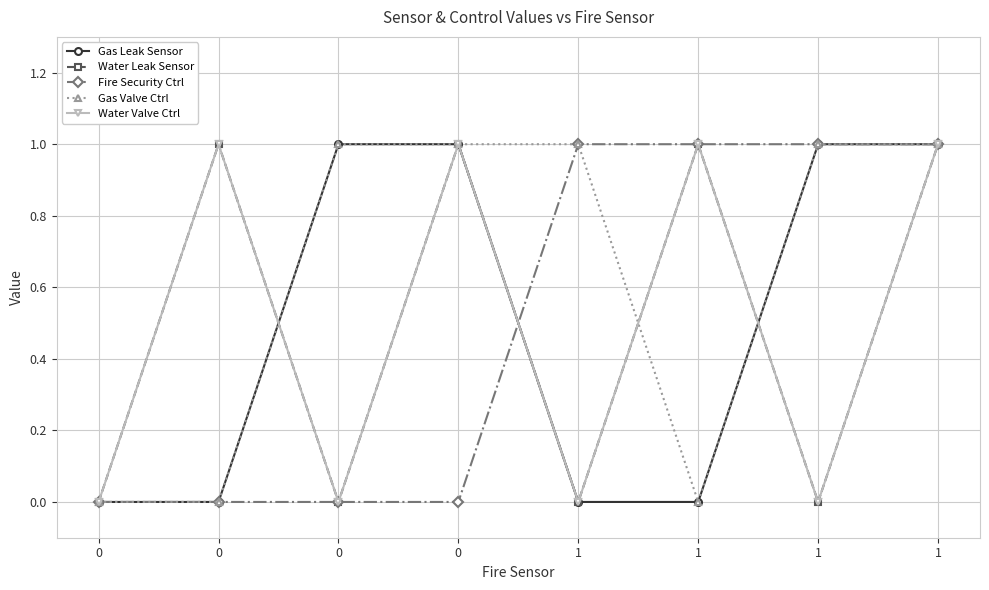

Reading left to right, list all the values displayed in this chart.

Gas Leak Sensor: 0	0	1	1	0	0	1	1
Water Leak Sensor: 0	1	0	1	0	1	0	1
Fire Security Ctrl: 0	0	0	0	1	1	1	1
Gas Valve Ctrl: 0	0	1	1	1	0	1	1
Water Valve Ctrl: 0	1	0	1	0	1	0	1